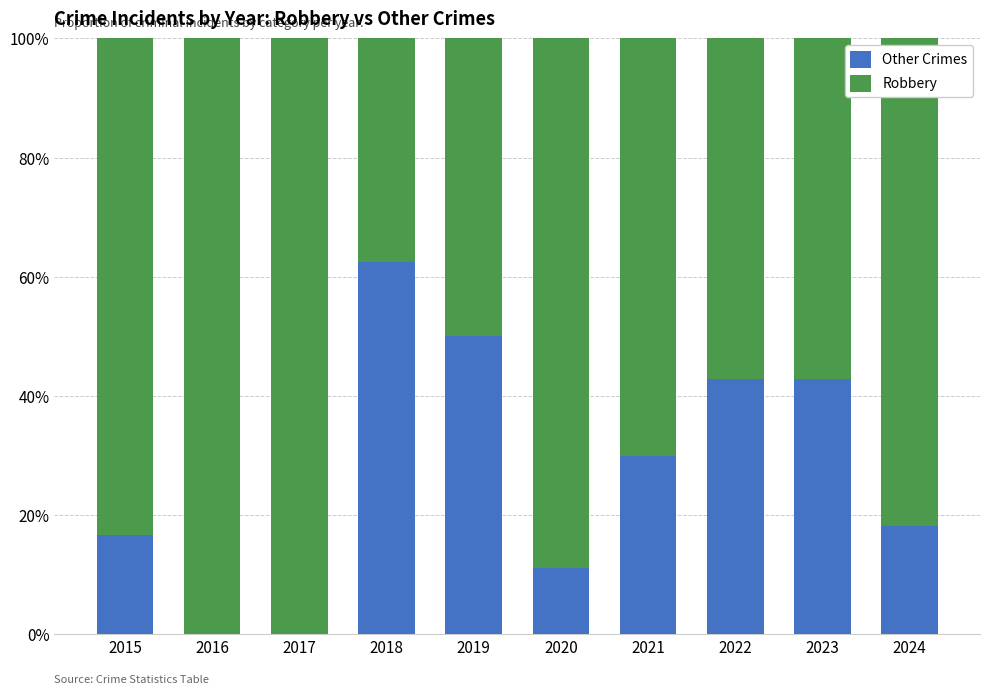

What is the value of the Other Crimes bar at the 1st from the left?

0.2